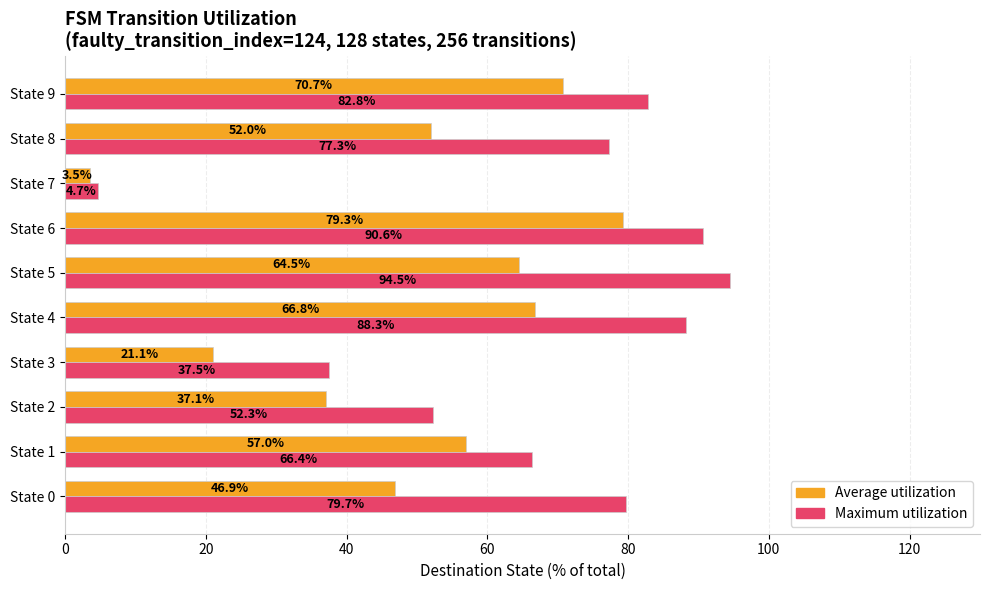

At which category does the chart reach its peak across all series?

State 5